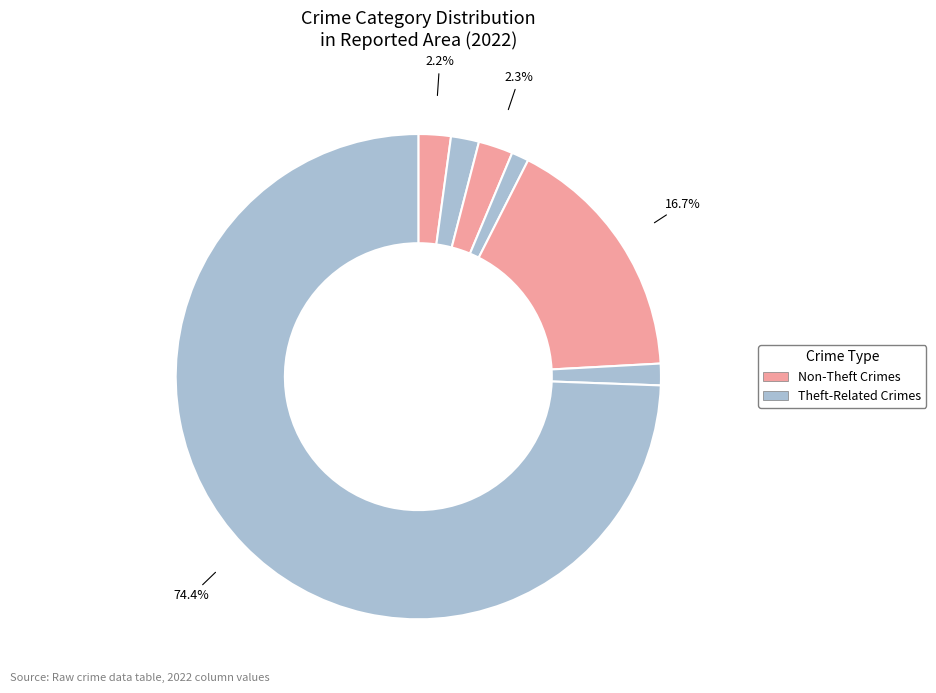

How many slices are in this pie chart?

7